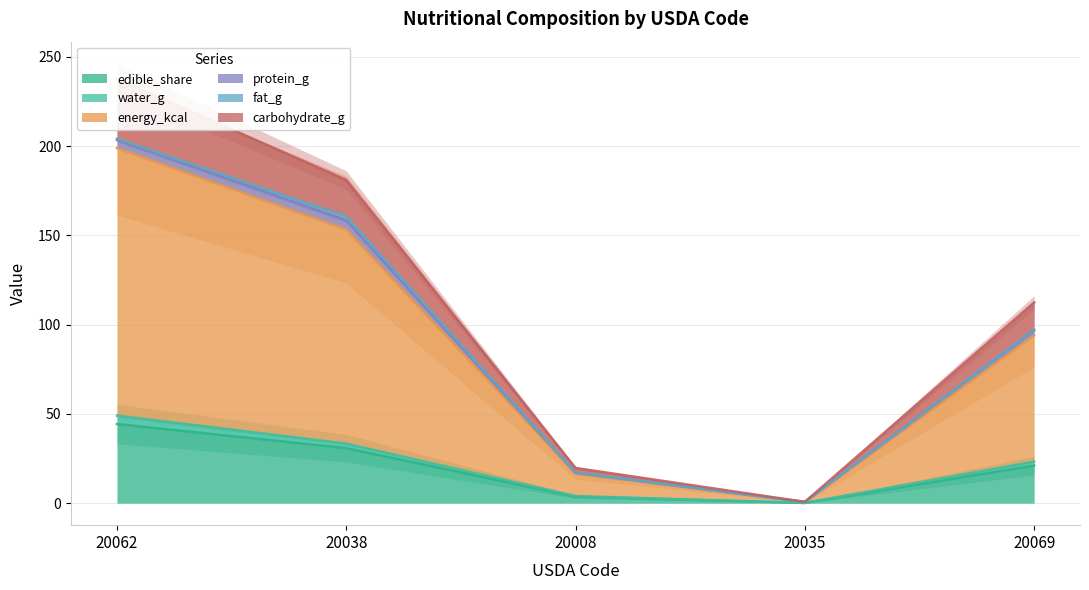

Where is edible_share nearest to the value 22?

20069